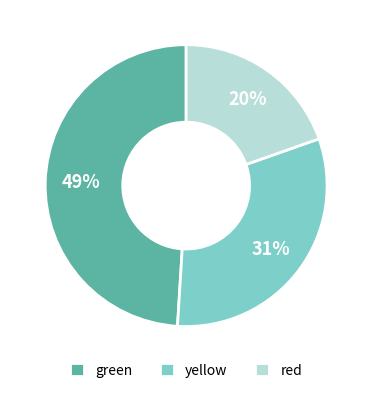

To the nearest percent, what is the average slice percentage?

33%